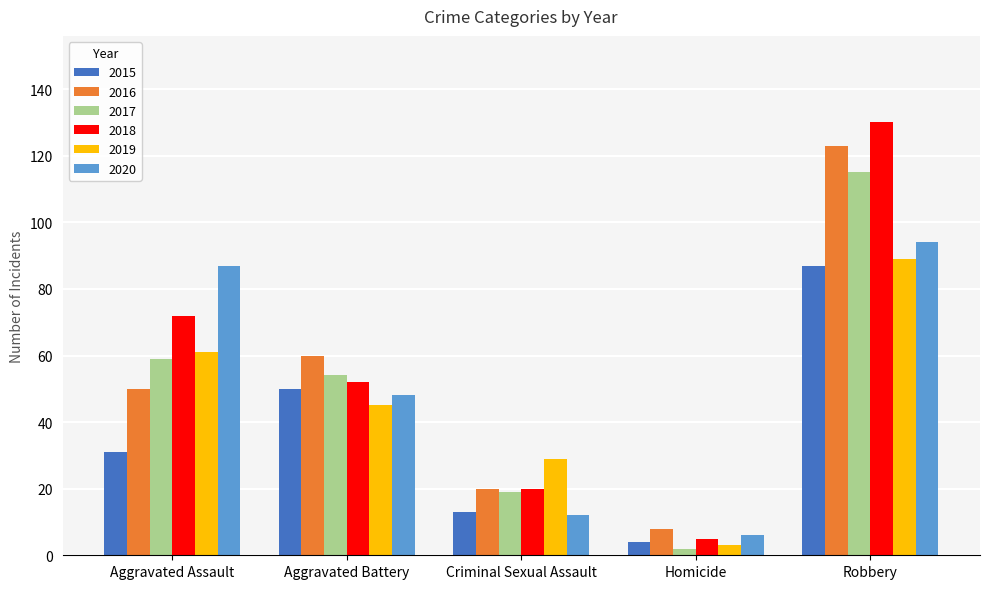

At how many categories does at least one series exceed 69?

2